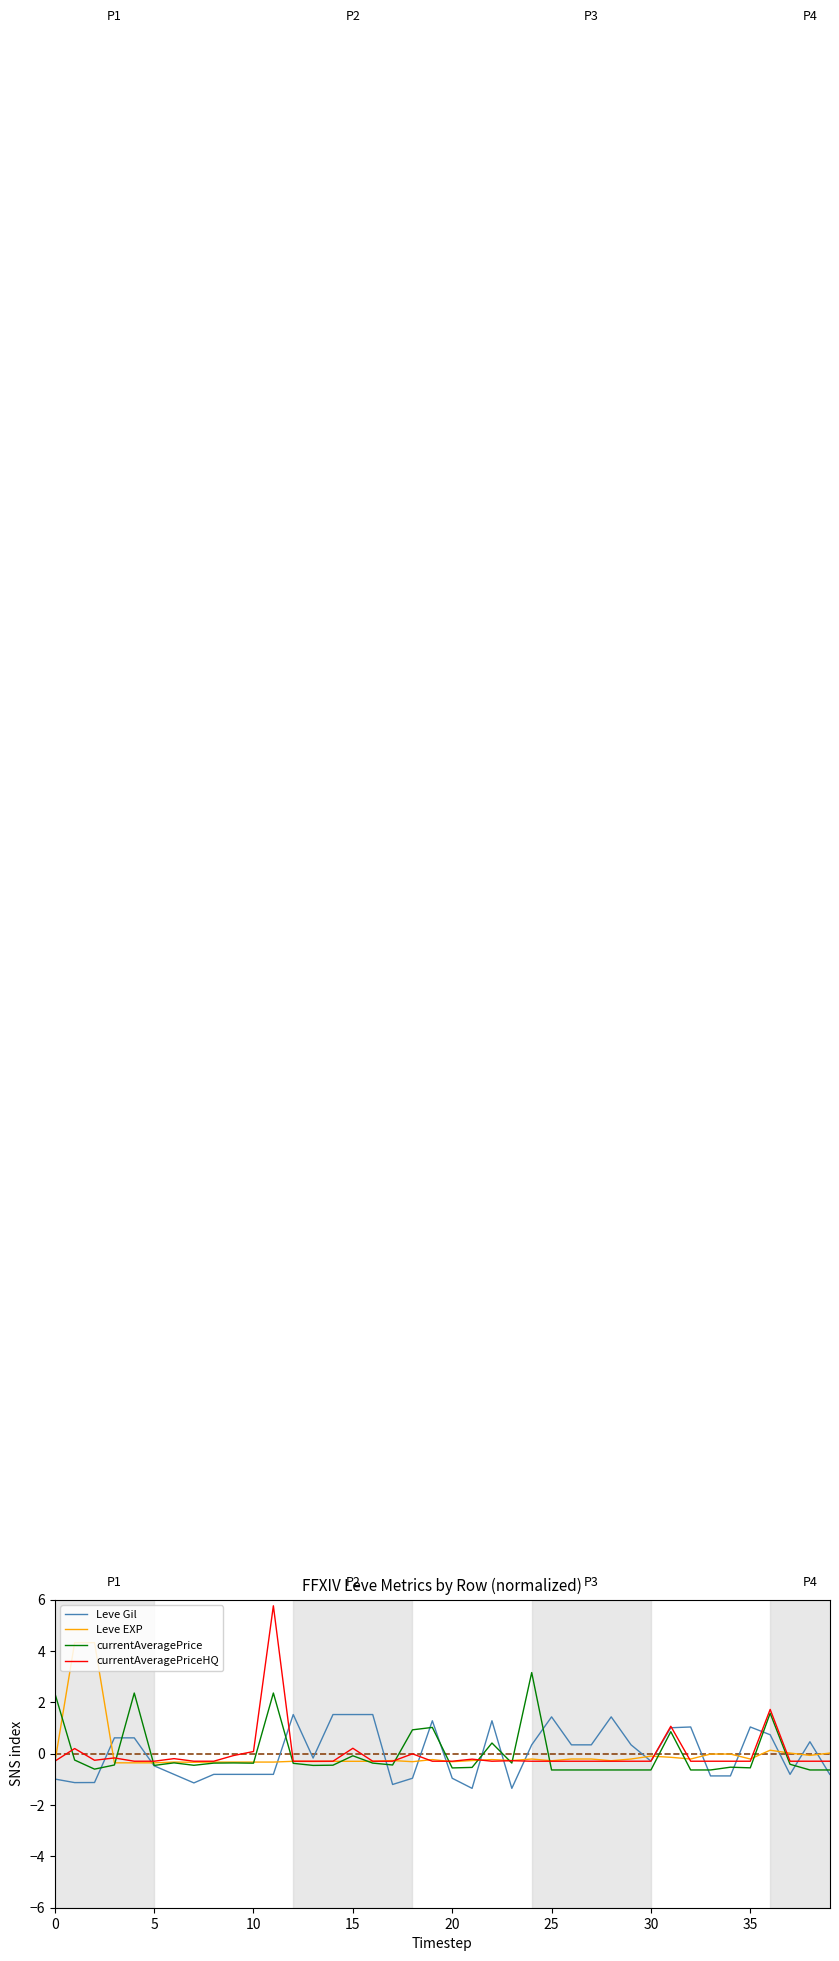

Which series ends up on top after the final intersection of Leve EXP and currentAveragePrice?

Leve EXP